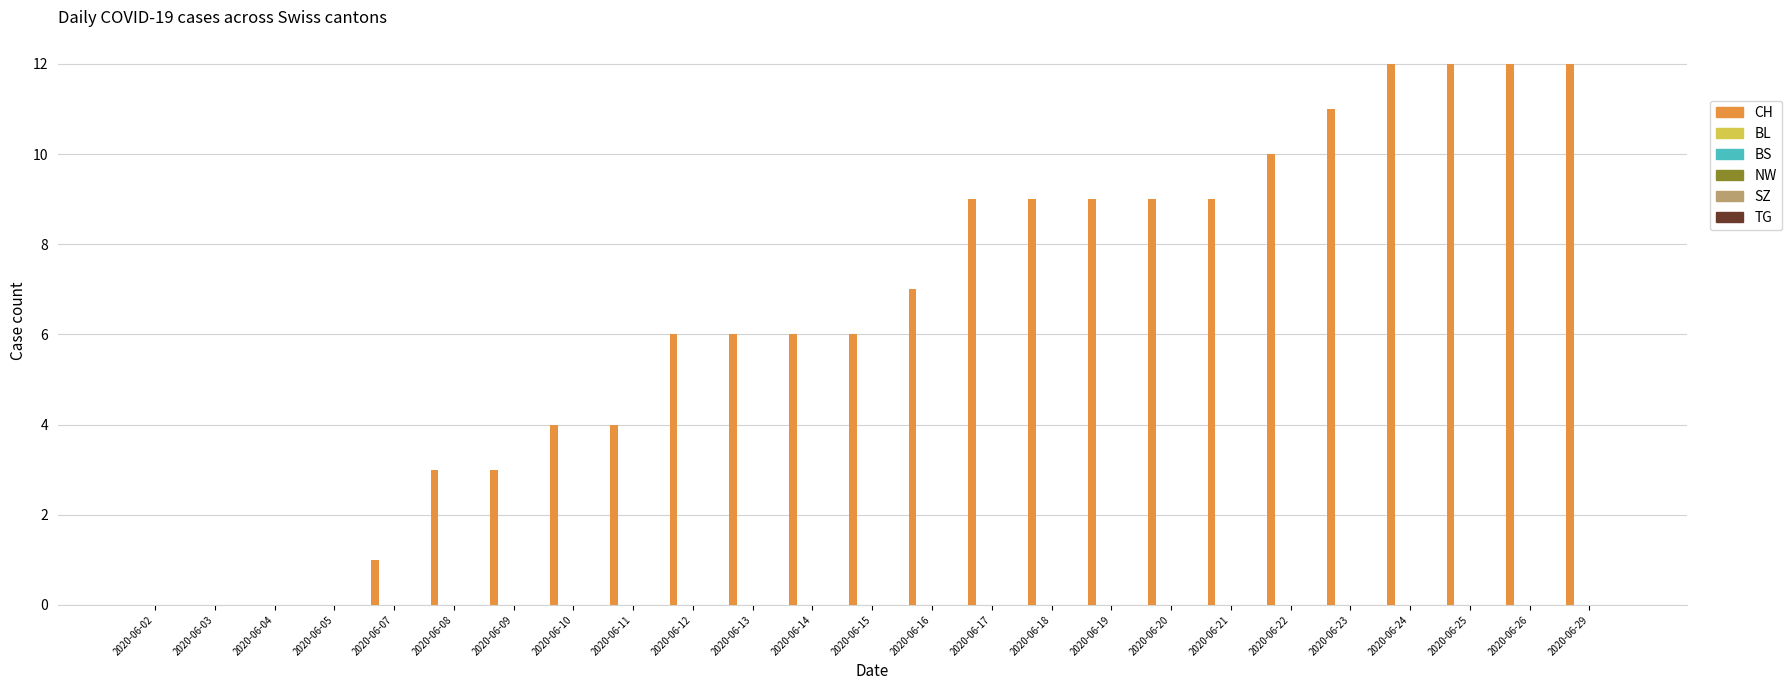

What is the sum of all values?

160